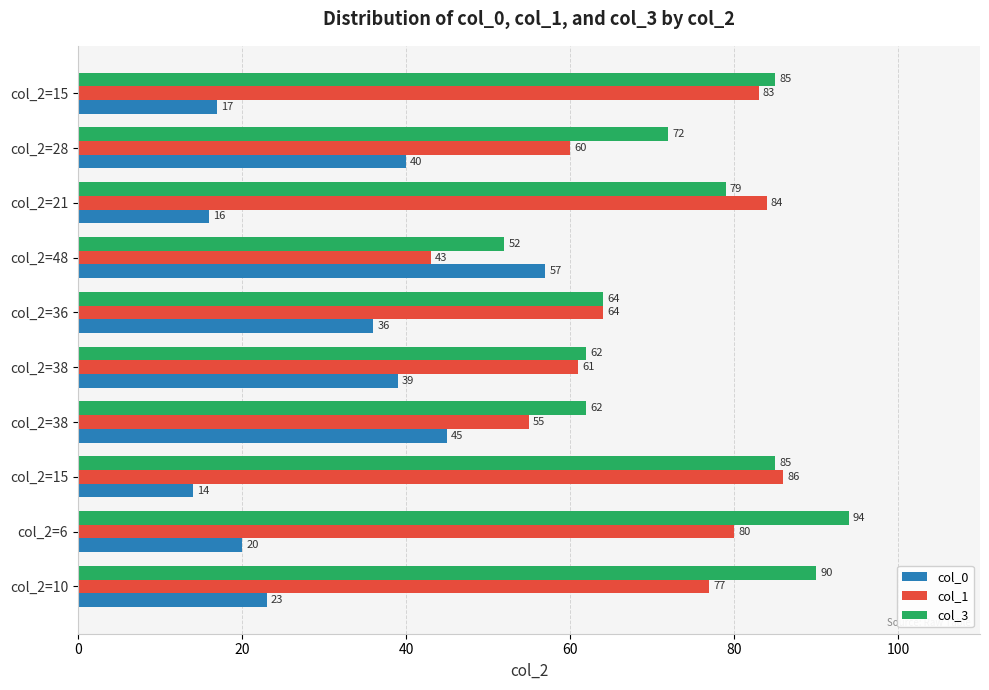

At how many categories does at least one series exceed 22?

10